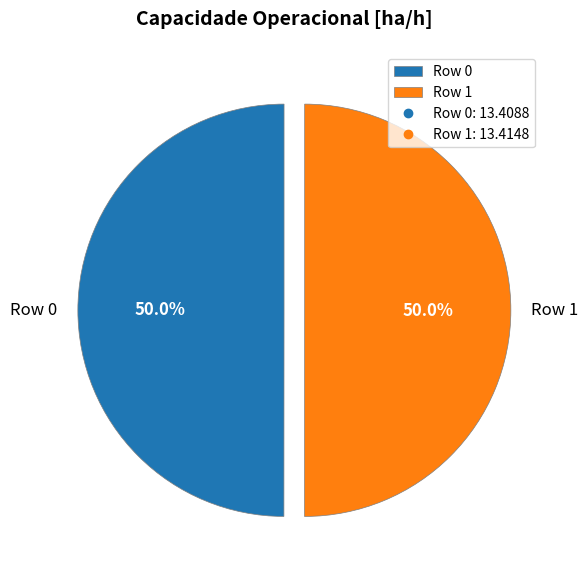

The Row 0 slice represents 64% of the pie. True or false?

False